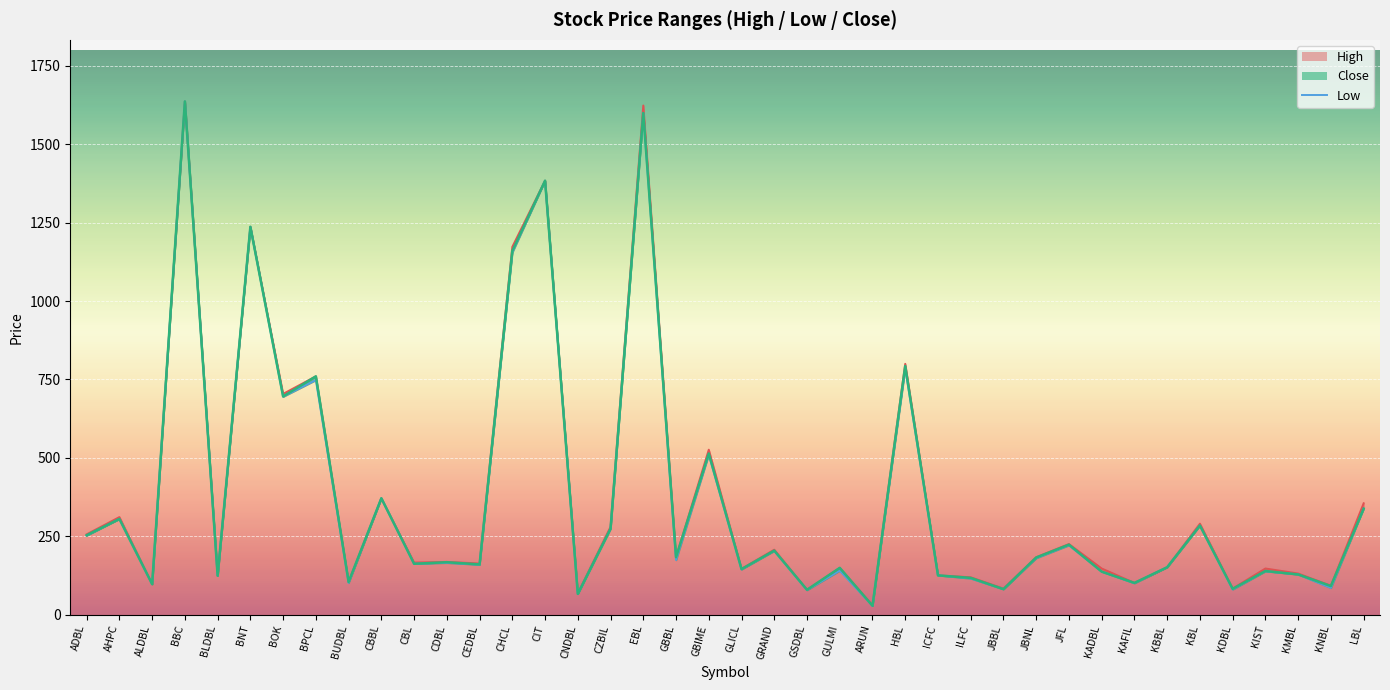

Where is the data nearest to the value 832?

HBL